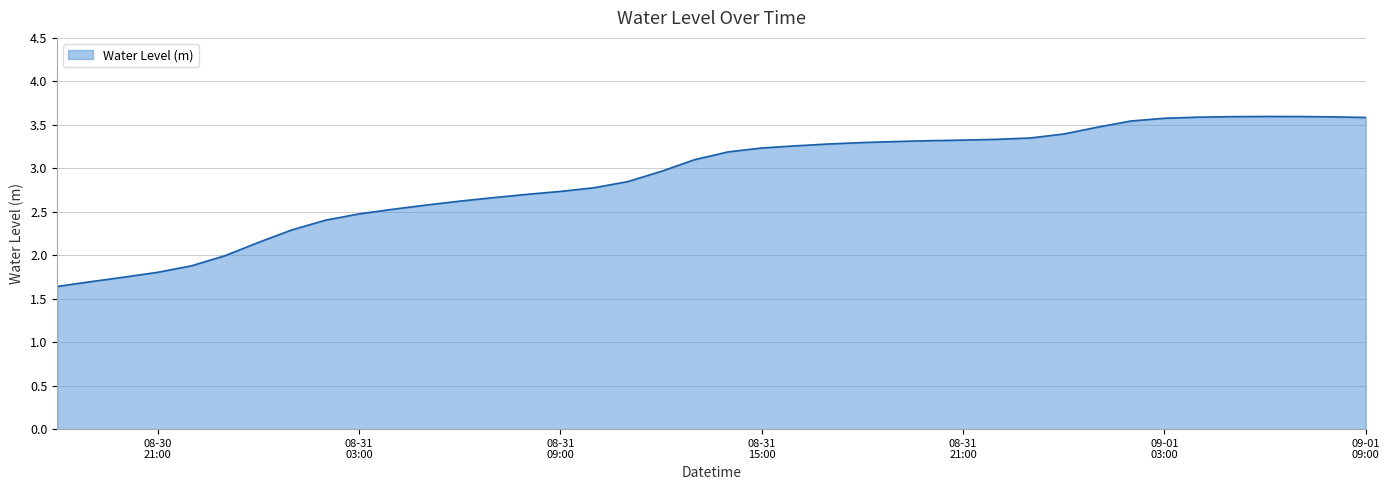

What is the difference between the maximum and minimum values?

2.0